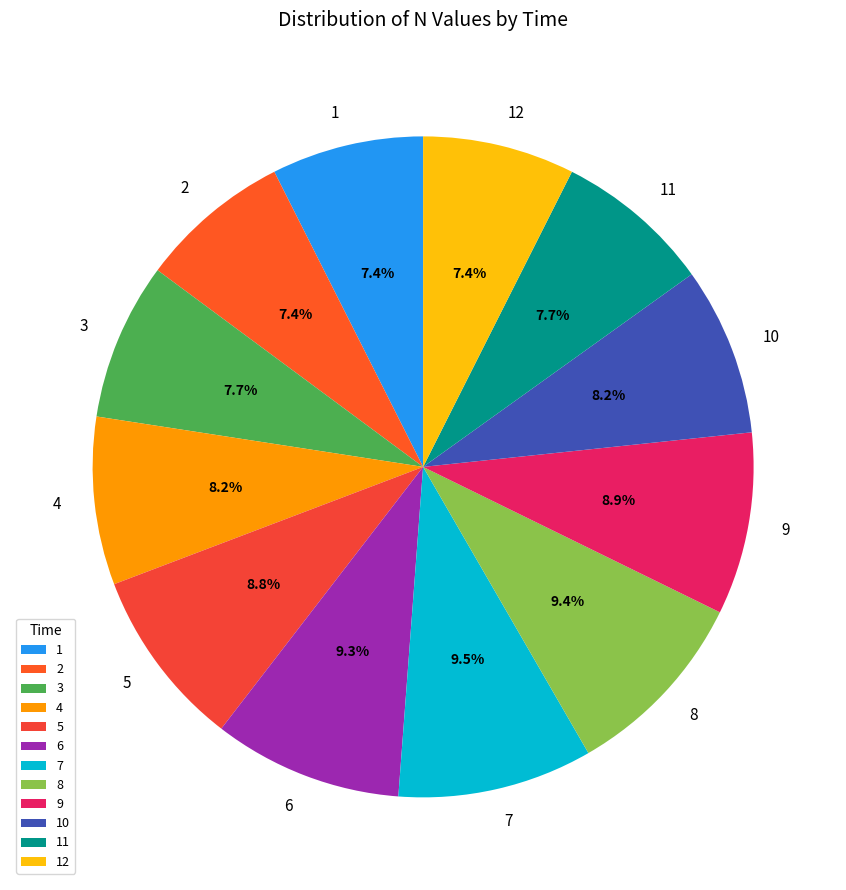

Is it true that 6 is 9% of the pie?

True